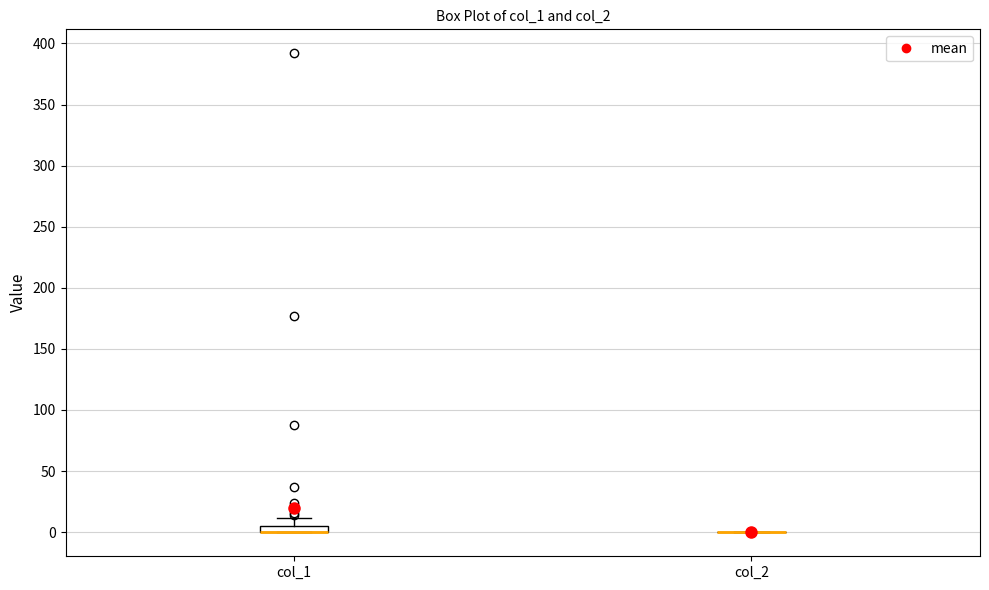

Which box is the tallest, from its lower edge to its upper edge?

col_1